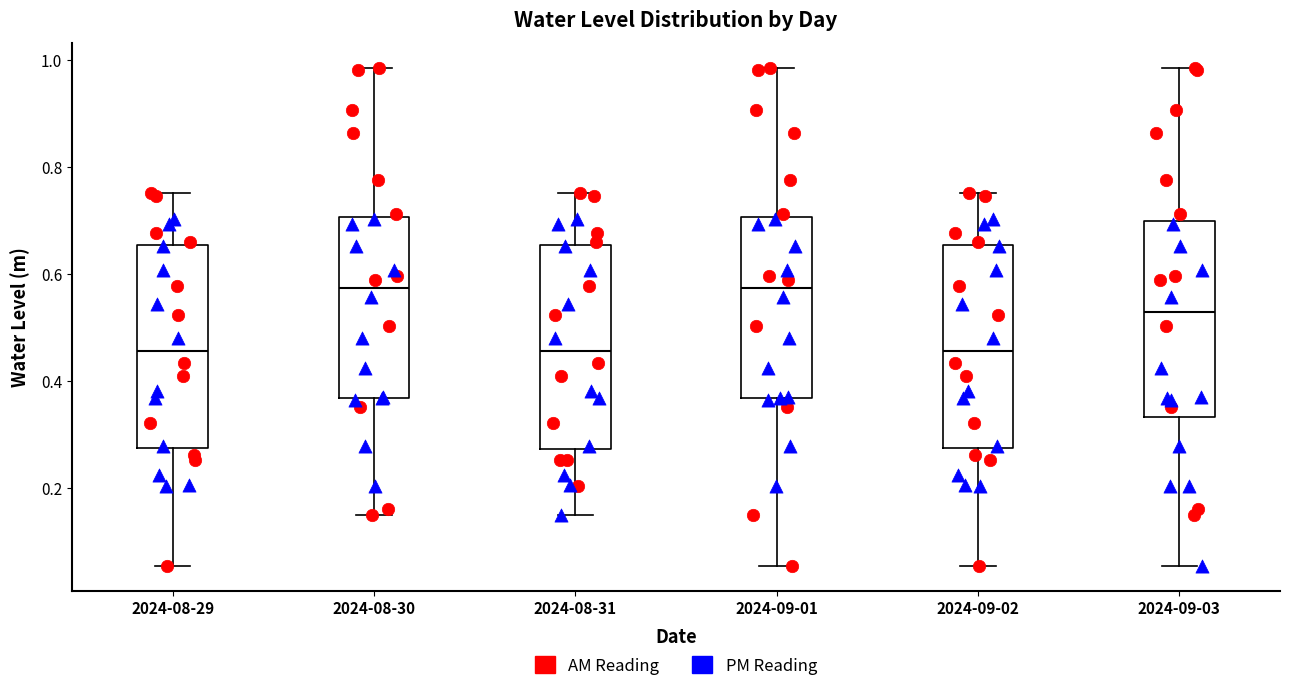

Reading left to right, transcribe this box plot: for each box, give where its median line is, the range the box spans, and where its two whiskers end, as read against the y-axis. The values are not printed on the chart, so give them approximately, as read against the axis.

2024-08-29: median 0.46, box 0.28 to 0.66, whiskers 0.06 to 0.76
2024-08-30: median 0.58, box 0.36 to 0.70, whiskers 0.14 to 0.98
2024-08-31: median 0.46, box 0.28 to 0.66, whiskers 0.14 to 0.76
2024-09-01: median 0.58, box 0.36 to 0.70, whiskers 0.06 to 0.98
2024-09-02: median 0.46, box 0.28 to 0.66, whiskers 0.06 to 0.76
2024-09-03: median 0.54, box 0.34 to 0.70, whiskers 0.06 to 0.98